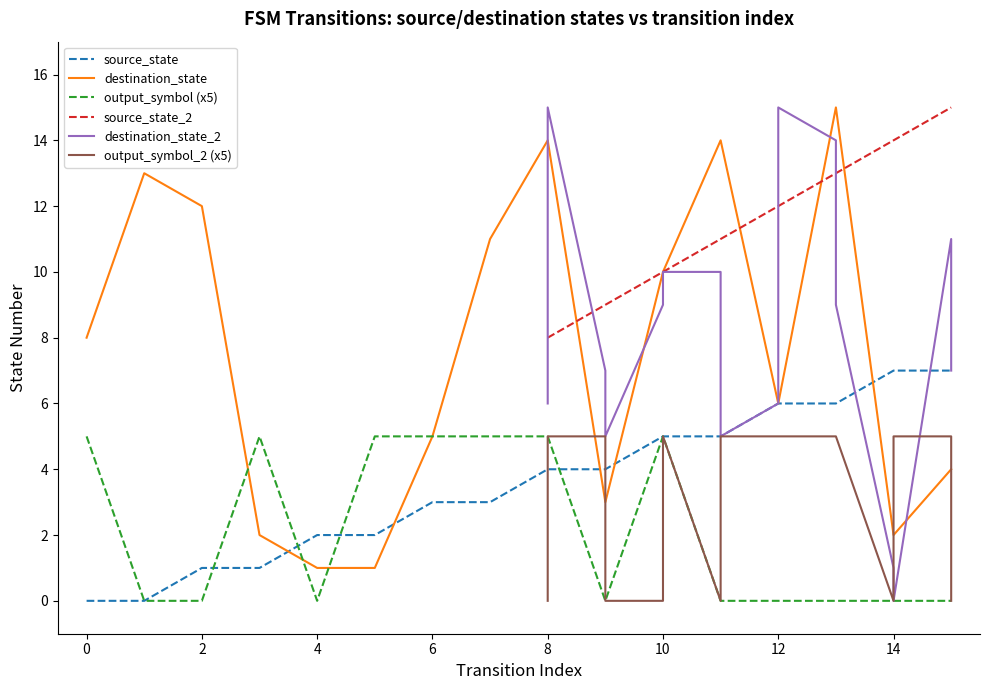

What is the maximum value for destination_state?

15